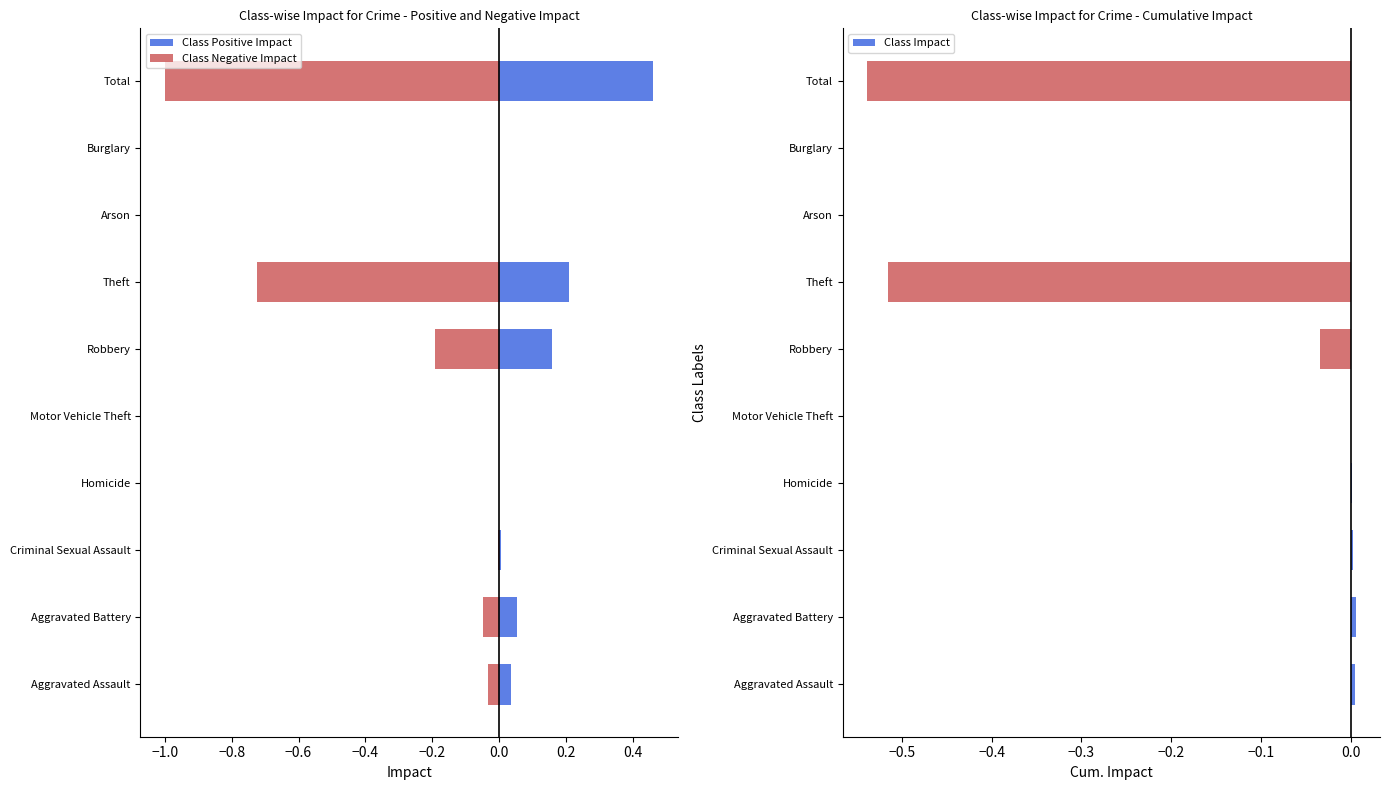

The value of Class Negative Impact at Burglary is -0.0. True or false?

True